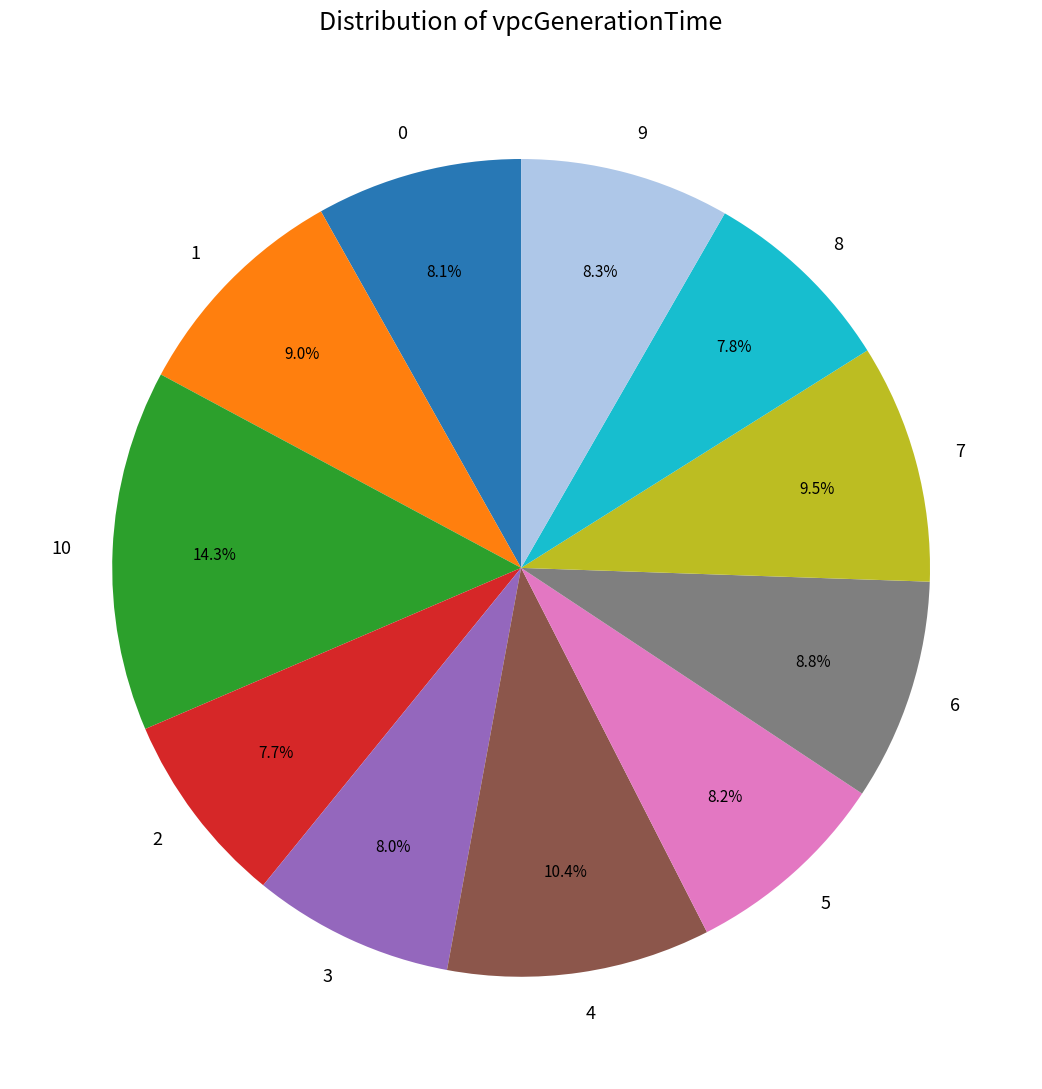

Which has a higher value, 10 or 7?

10